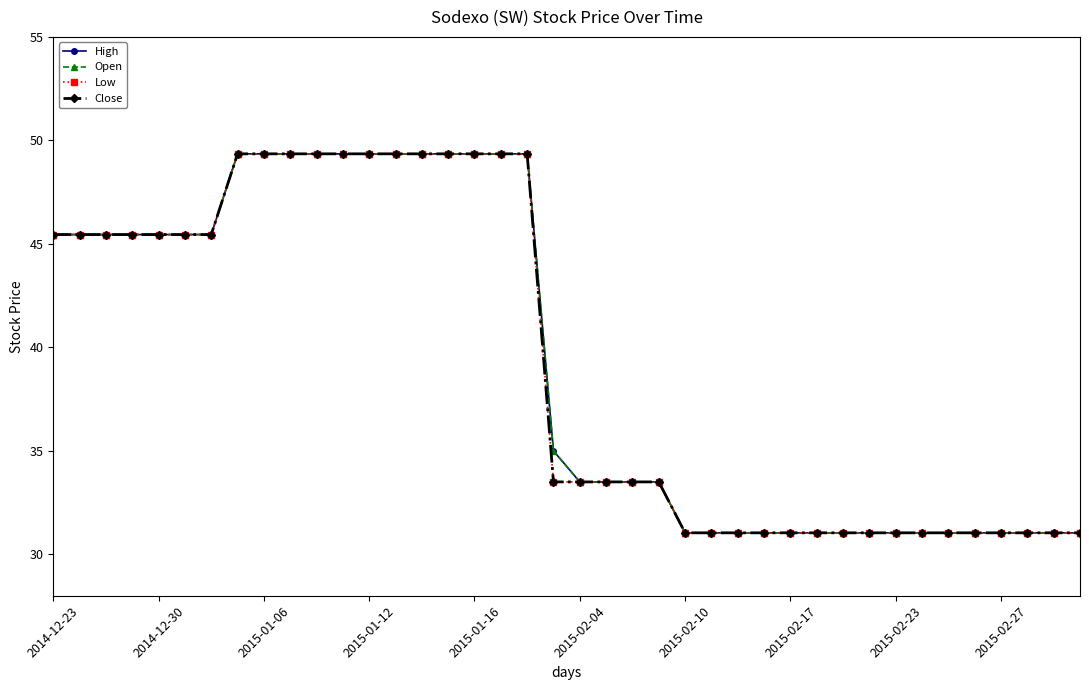

True or false: Open has more than 2 points higher than both neighbors.

False